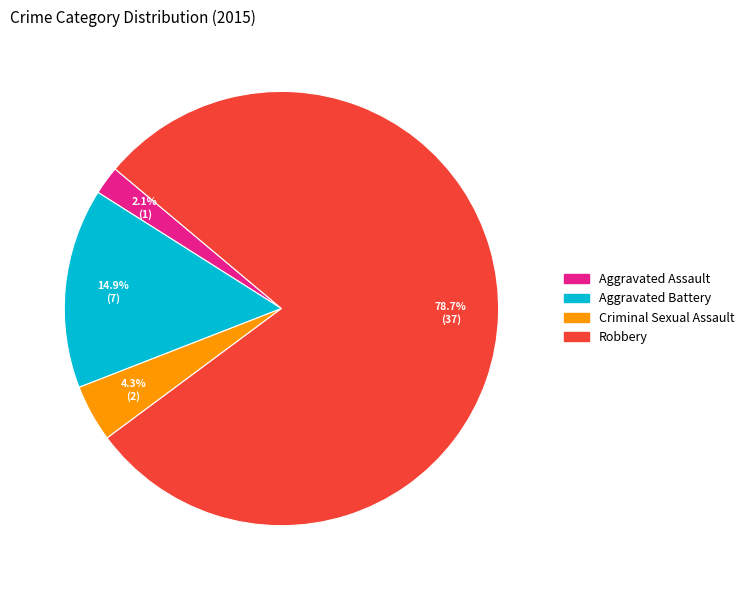

To the nearest percent, what percentage of the pie is Robbery?

79%